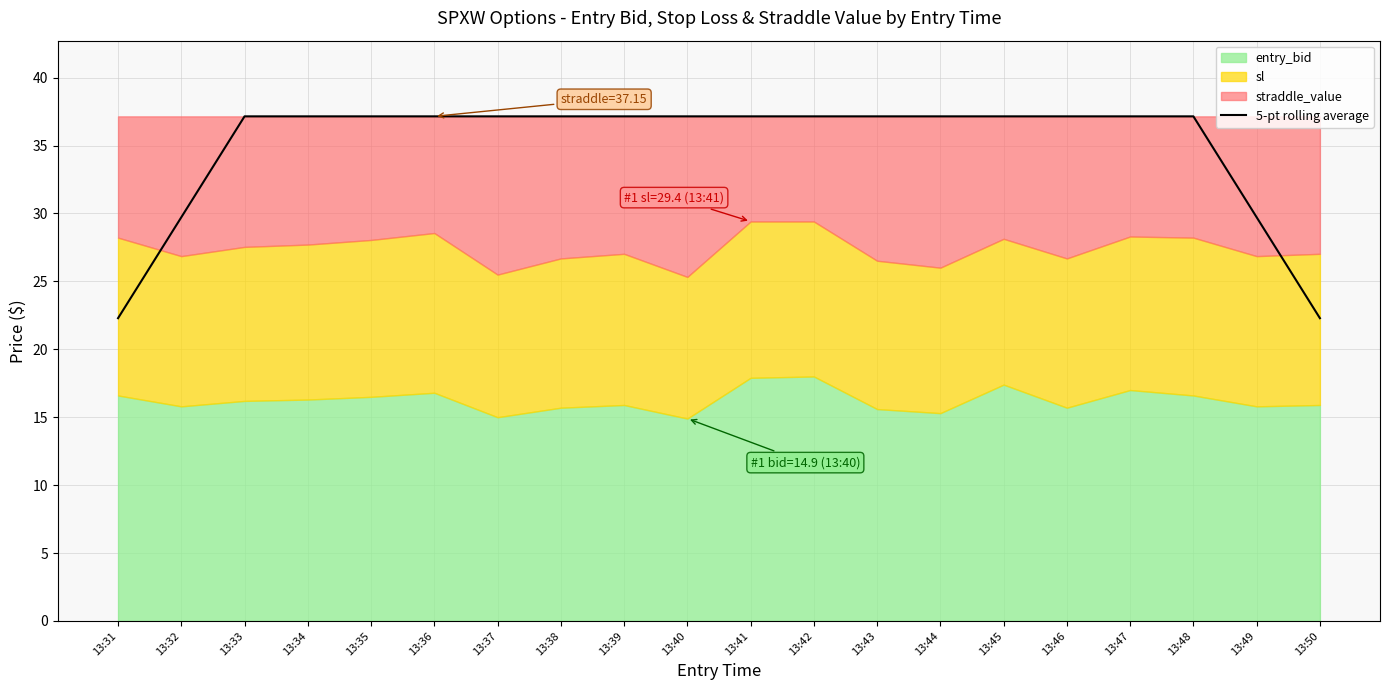

Is it true that the value at 13:31 is 14.2?

False